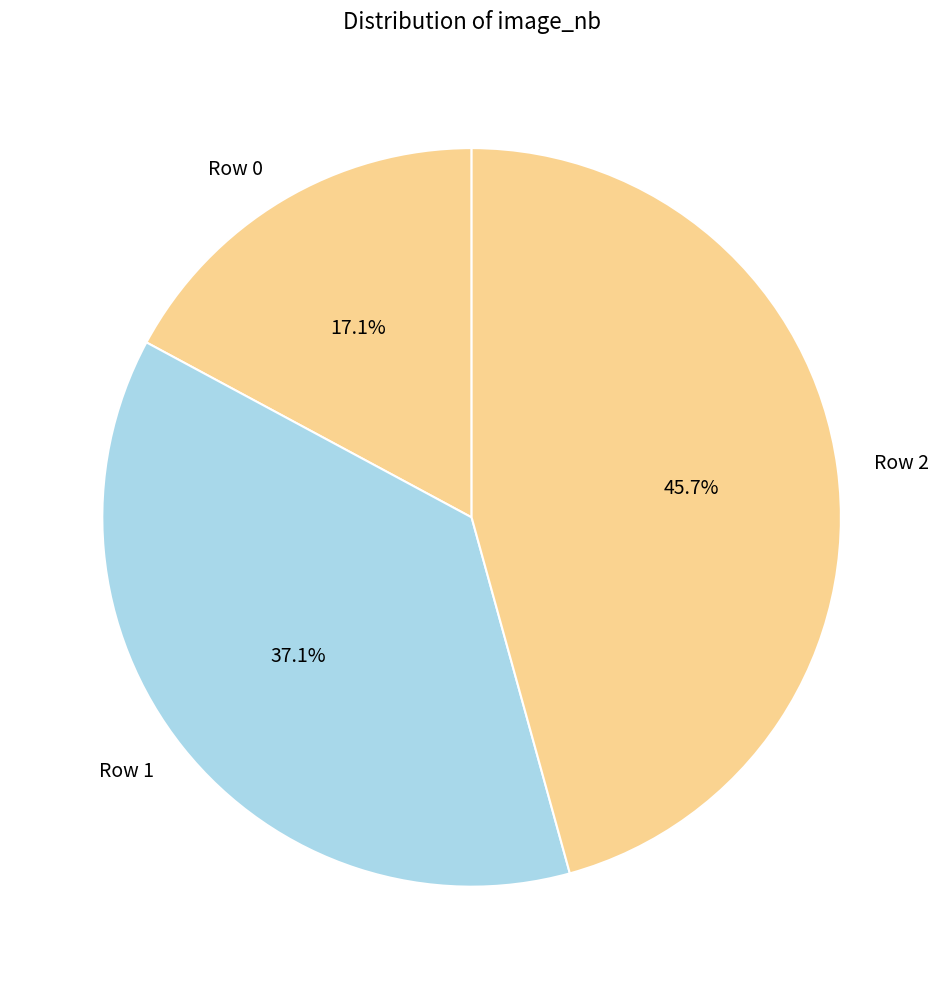

Does any single category account for the majority?

No